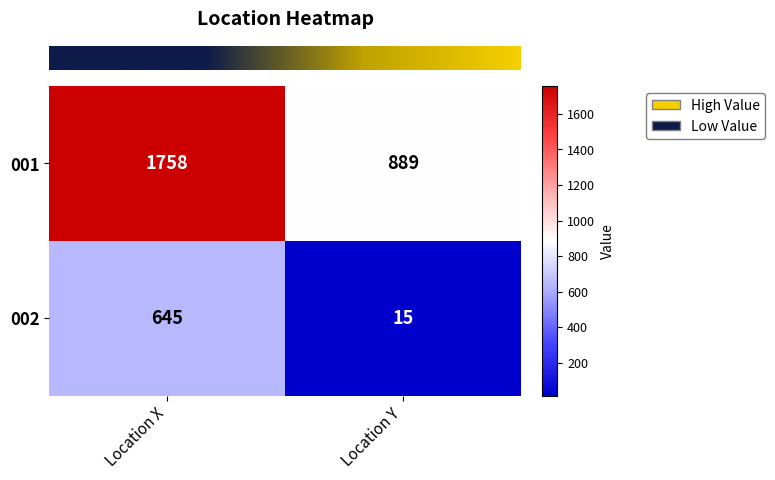

Where is 001 nearest to the value 1323?

Location Y